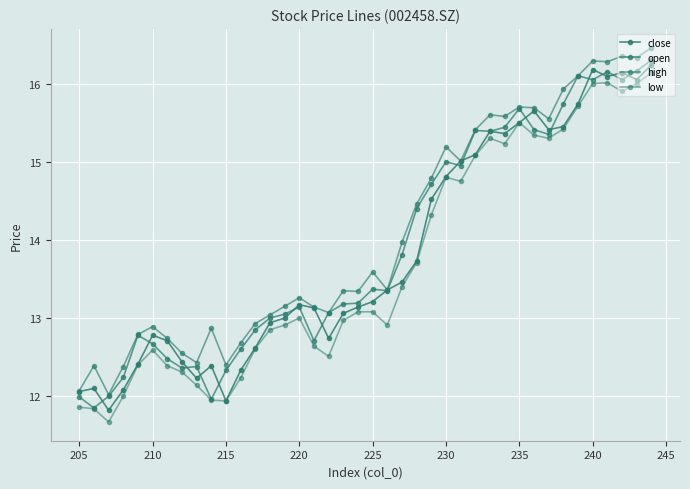

What is the sum of all close values?

553.5